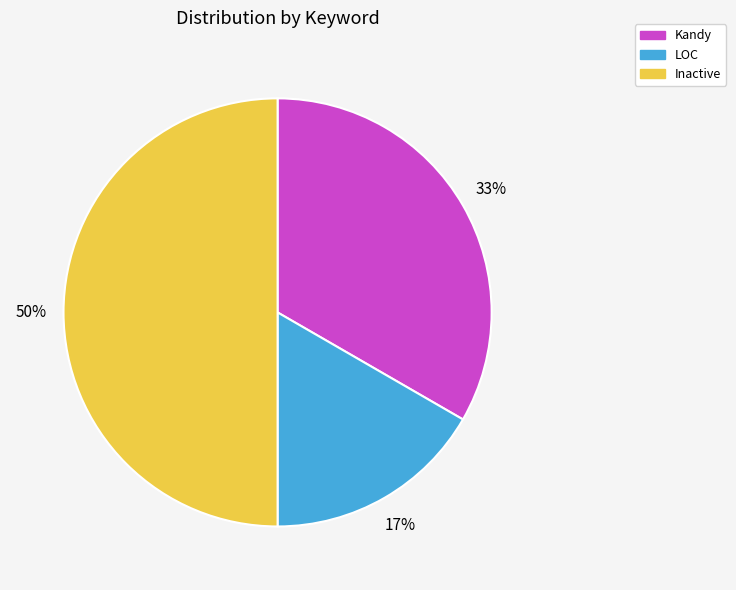

Rank the categories by value from lowest to highest.

LOC, Kandy, Inactive